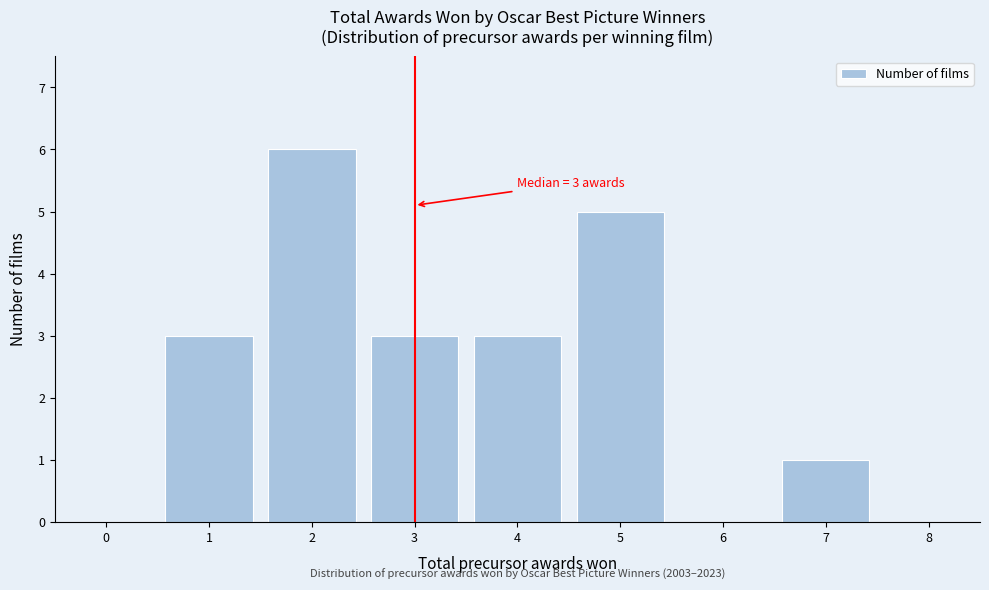

Reading right to left, extract all data points from this chart.

8=0	7=1	6=0	5=5	4=3	3=3	2=6	1=3	0=0